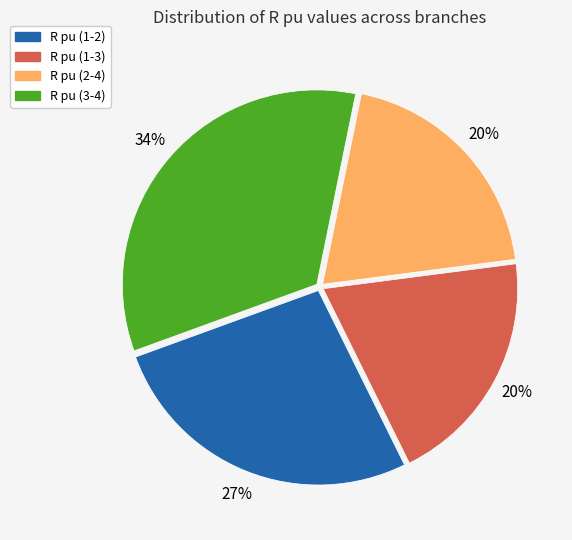

To the nearest percent, what is the average slice percentage?

25%